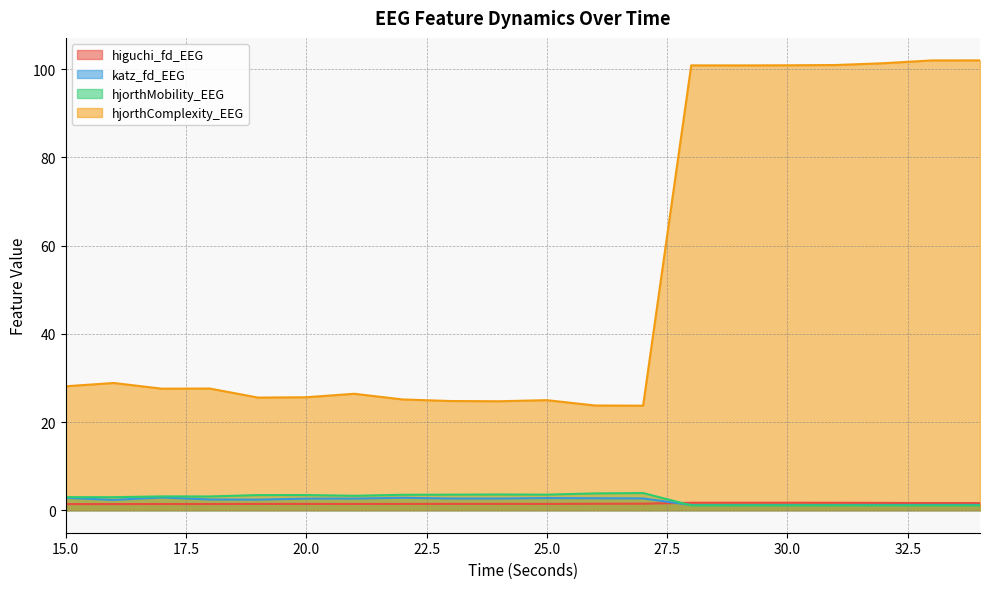

Count the katz_fd_EEG values in the range 1 to 2.

7